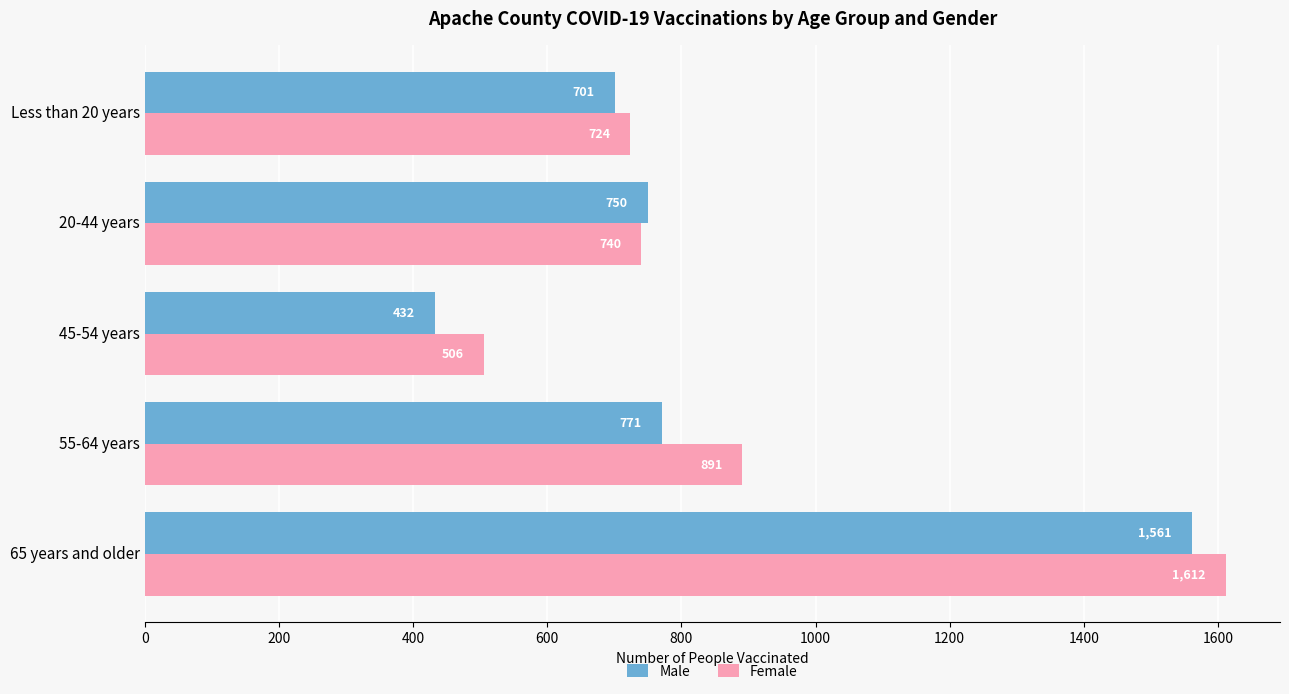

Rank the categories by Male value from lowest to highest.

45-54 years, Less than 20 years, 20-44 years, 55-64 years, 65 years and older